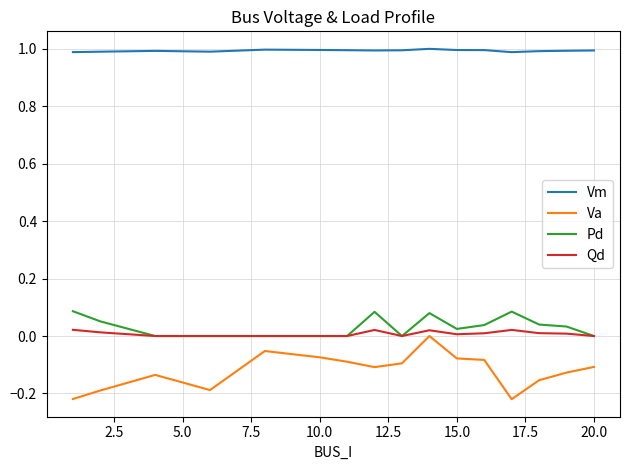

Which series has the largest total across all categories?

Vm